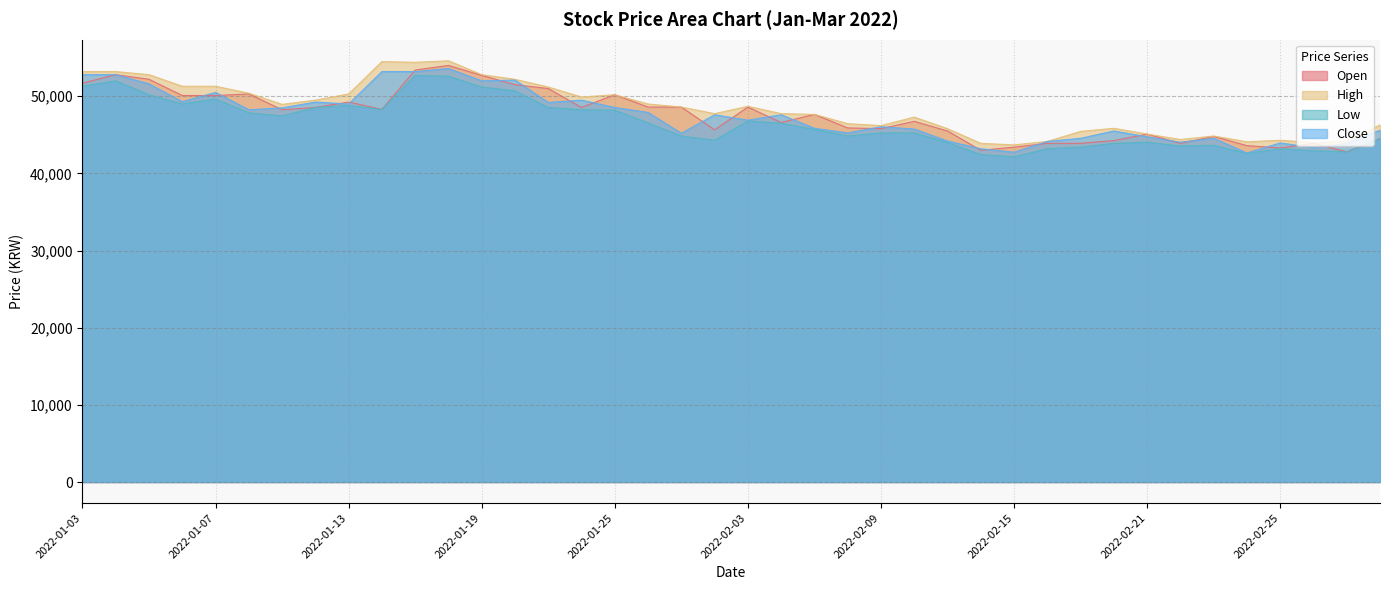

What is the sum of the Low values at 2022-02-08 and 2022-02-14?

87300